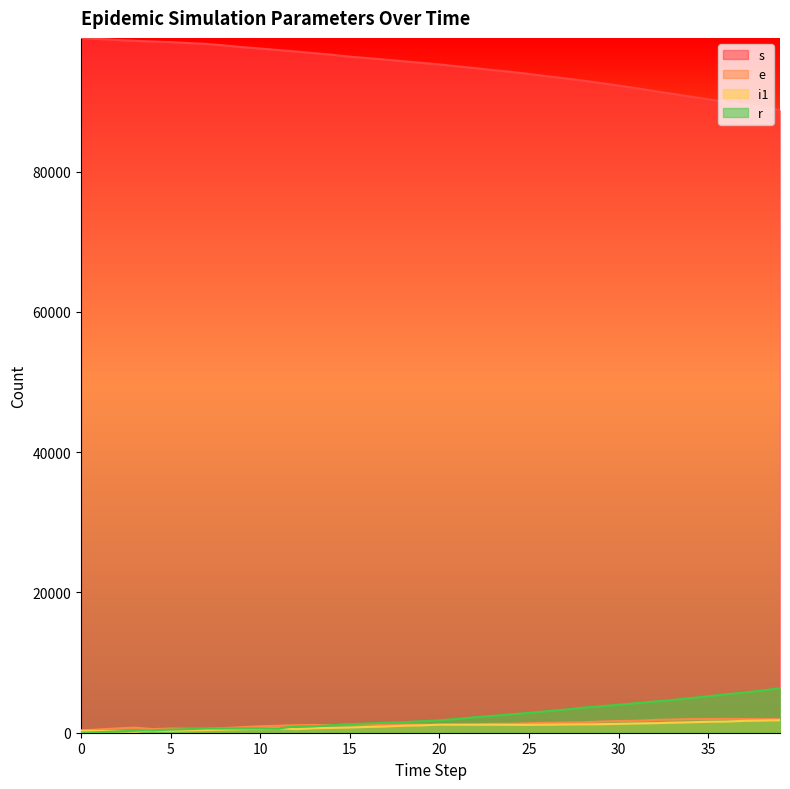

What is the total value across all series at 6?

99778